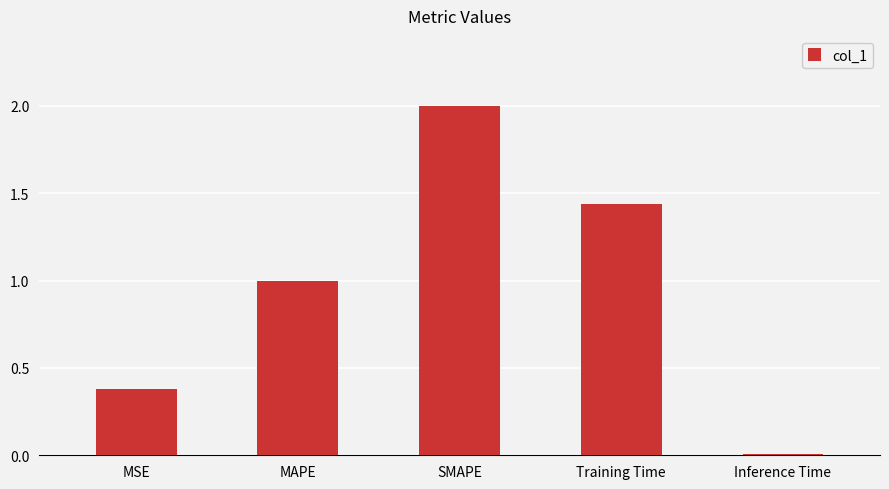

What is the change in value from MAPE to SMAPE?

+1.0